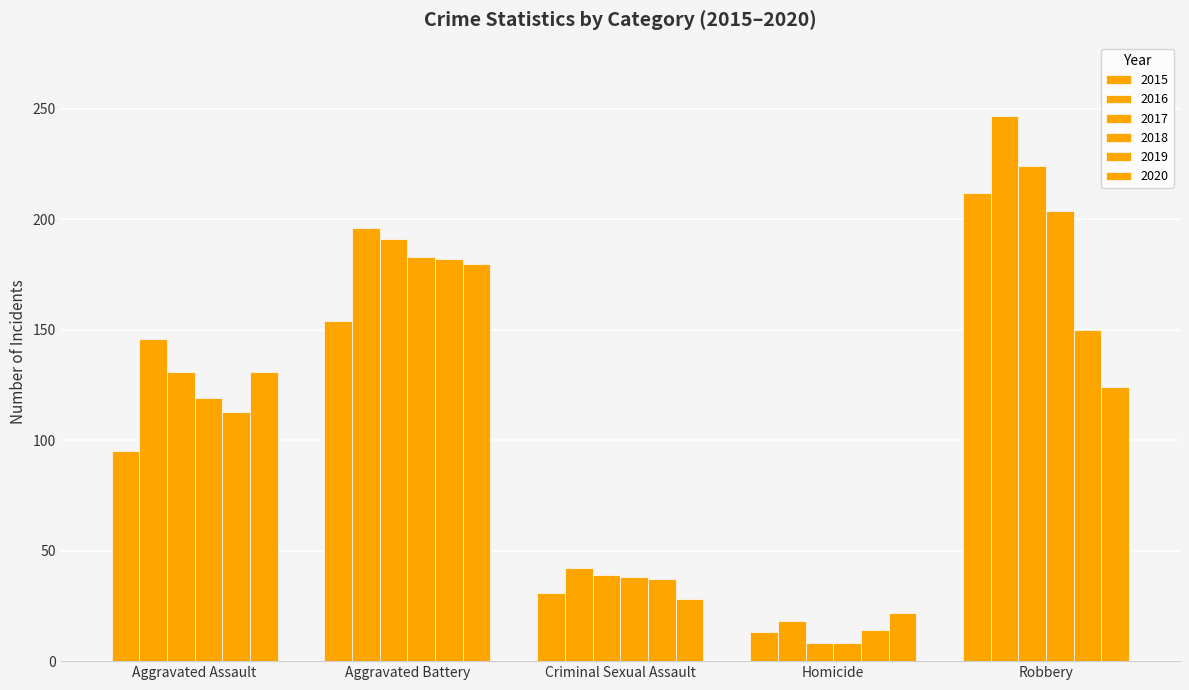

Where is 2015 nearest to the value 112?

Aggravated Assault